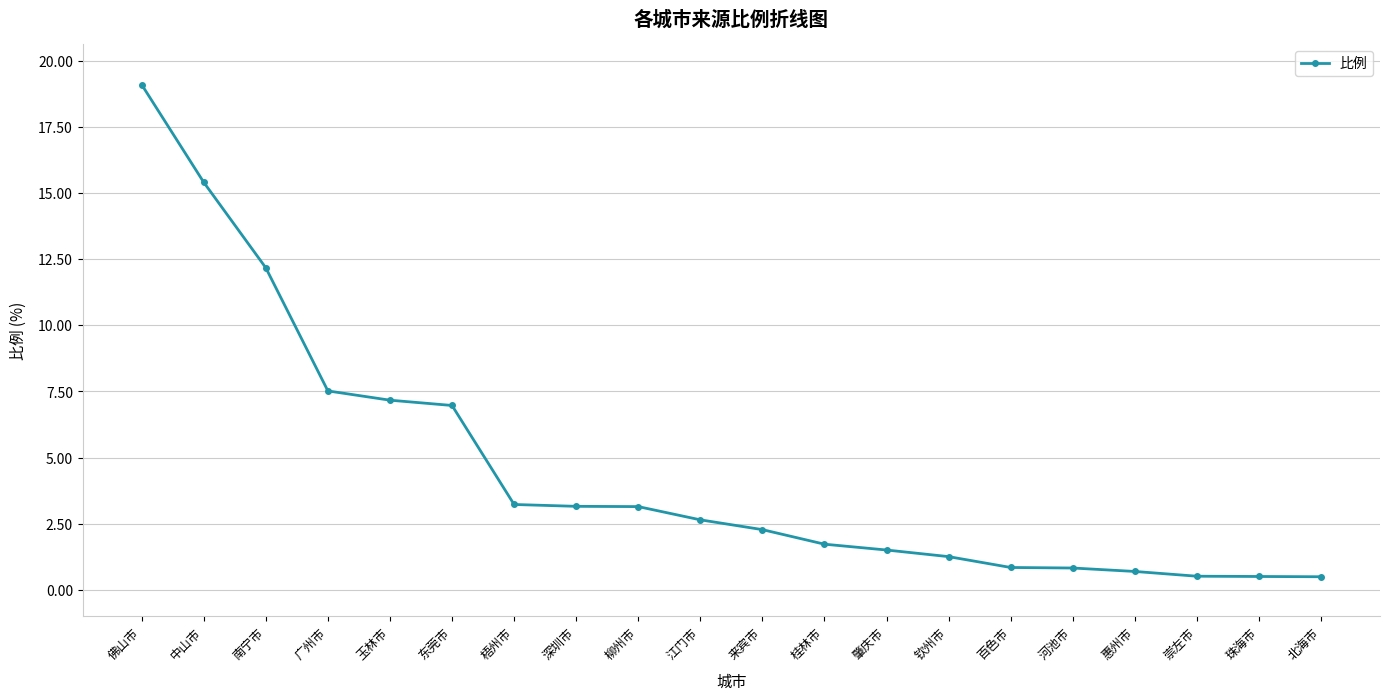

Is this an area chart (filled region under the line)?

No